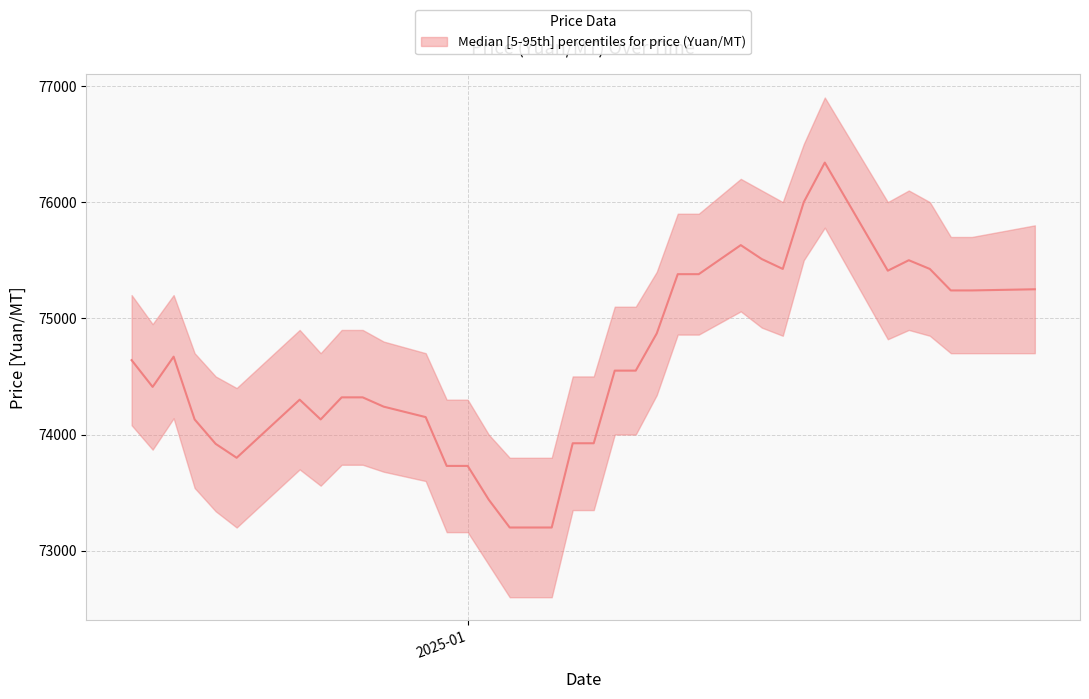

Where is the data nearest to the value 74770?

2025-01-10